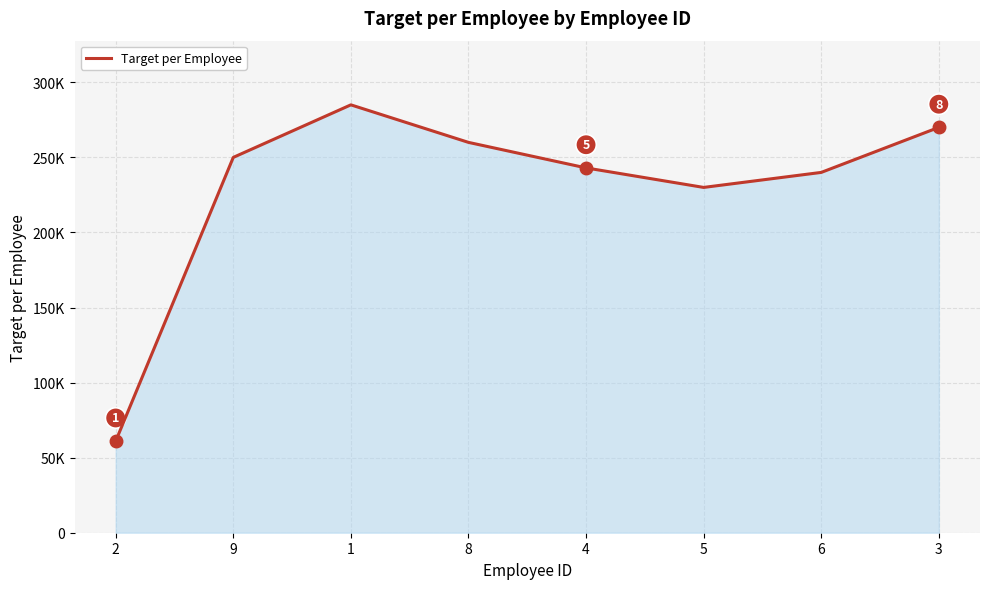

Rank the categories by value from lowest to highest.

2, 5, 6, 4, 9, 8, 3, 1